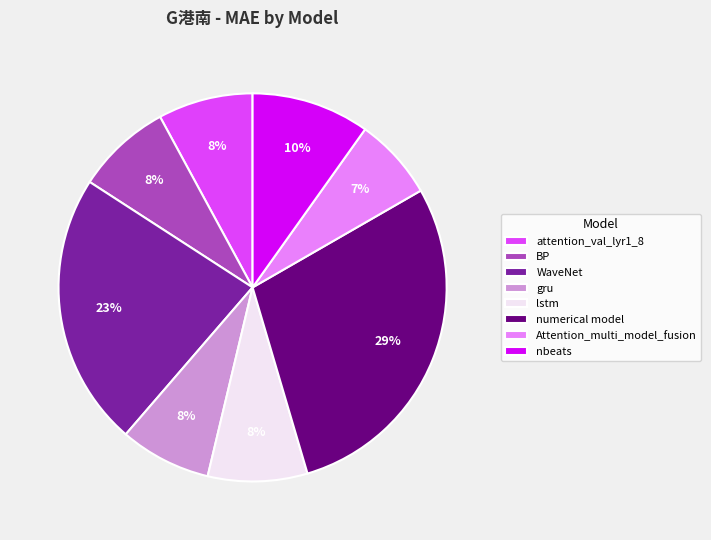

To the nearest percent, what is the average slice percentage?

12%